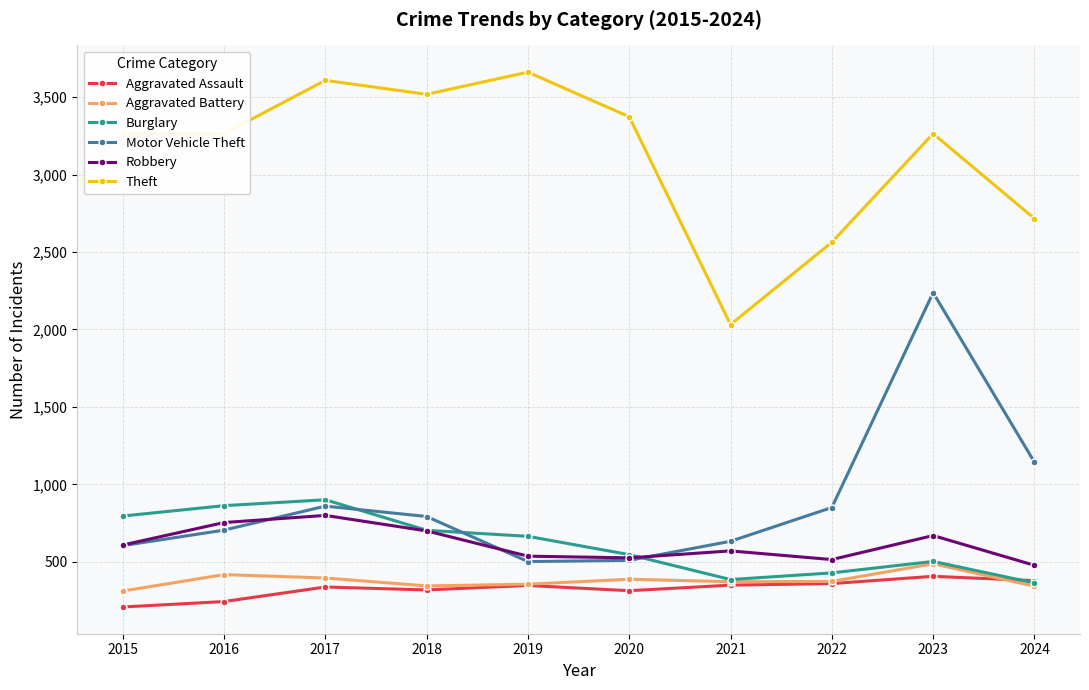

At which label does Burglary reach its peak?

2017